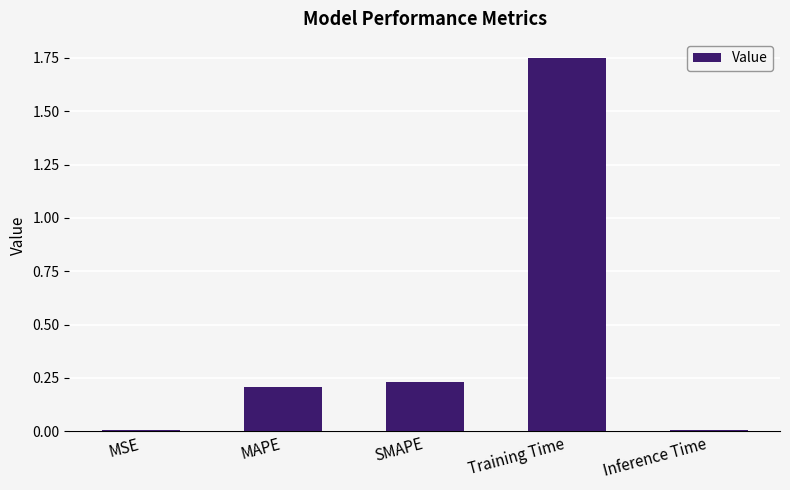

What is the change in value from MSE to SMAPE?

+0.2